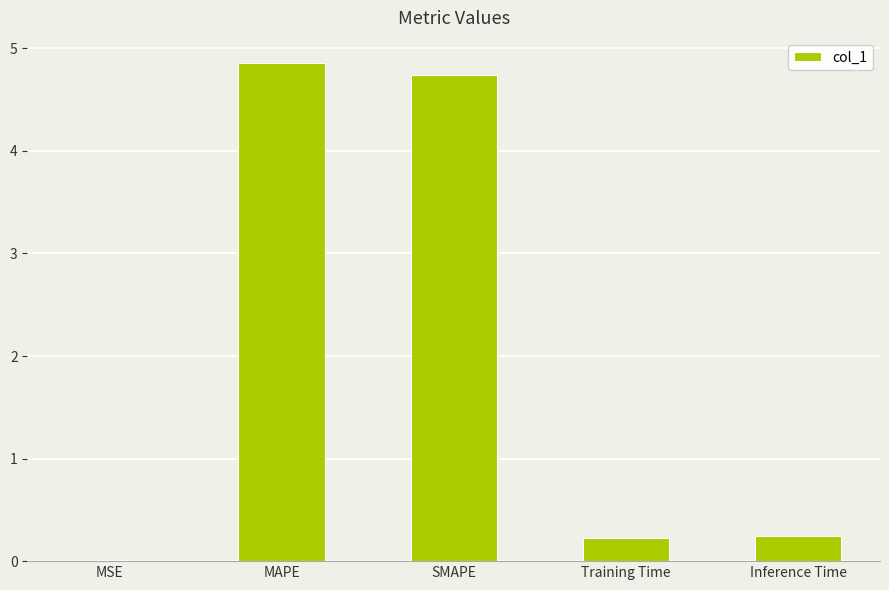

Which label corresponds to the largest value in the chart?

MAPE